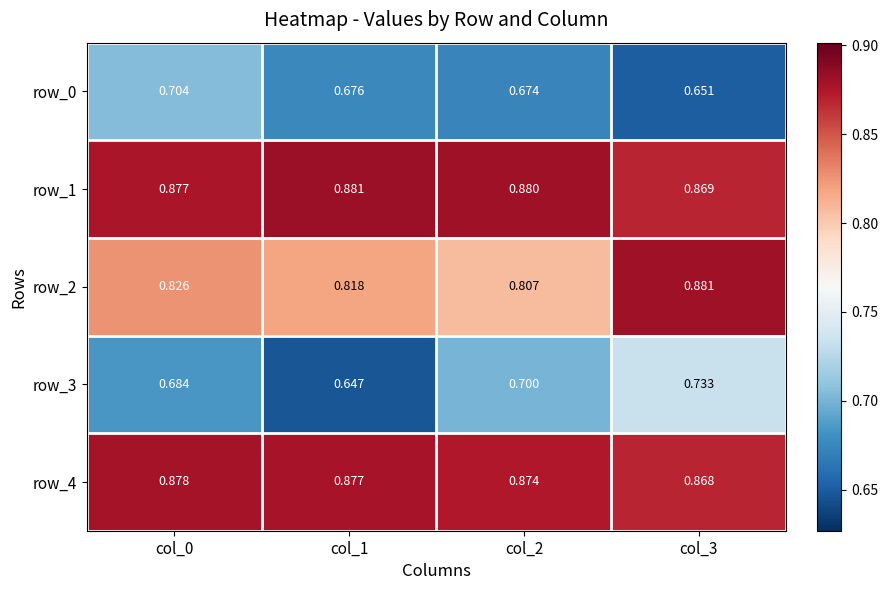

At how many categories does at least one series exceed 0?

4